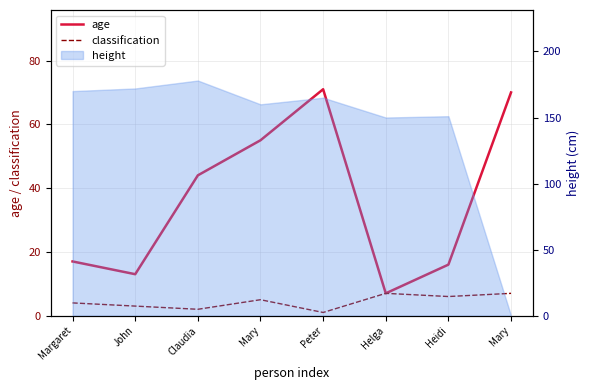

What is the greatest value displayed?

71